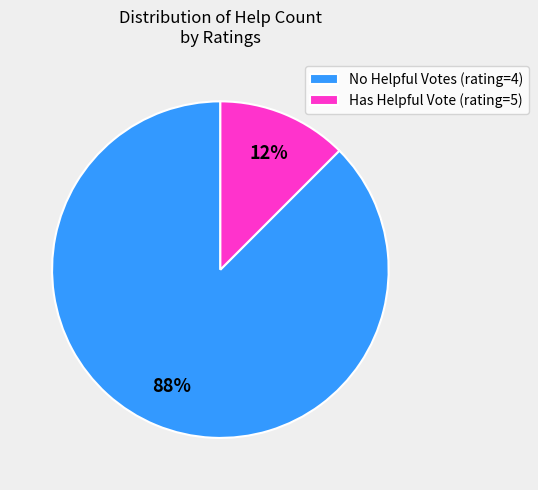

Which slice is the largest?

No Helpful Votes (rating=4)